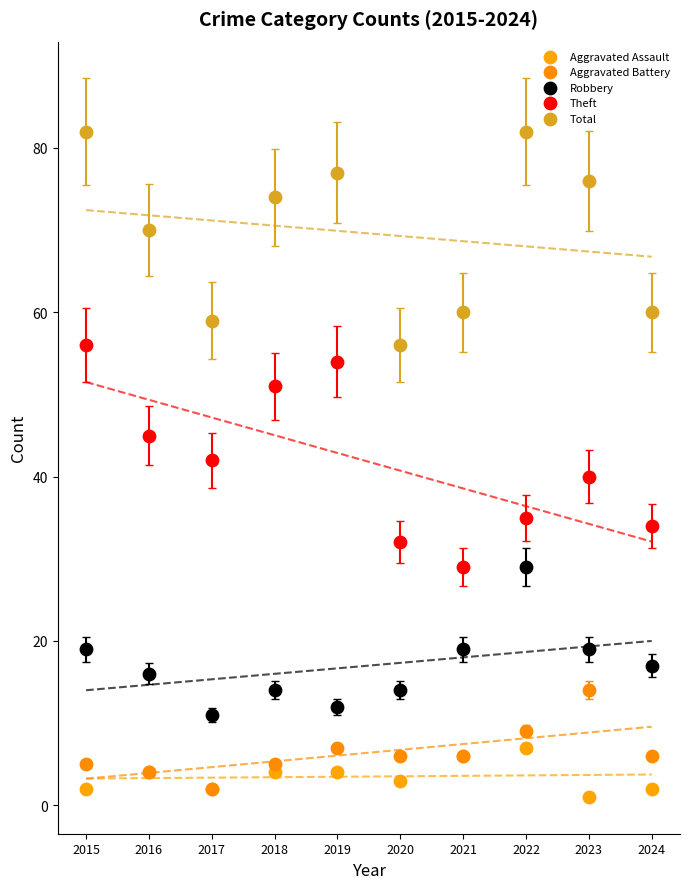

Which series reaches the maximum Y coordinate?

Total